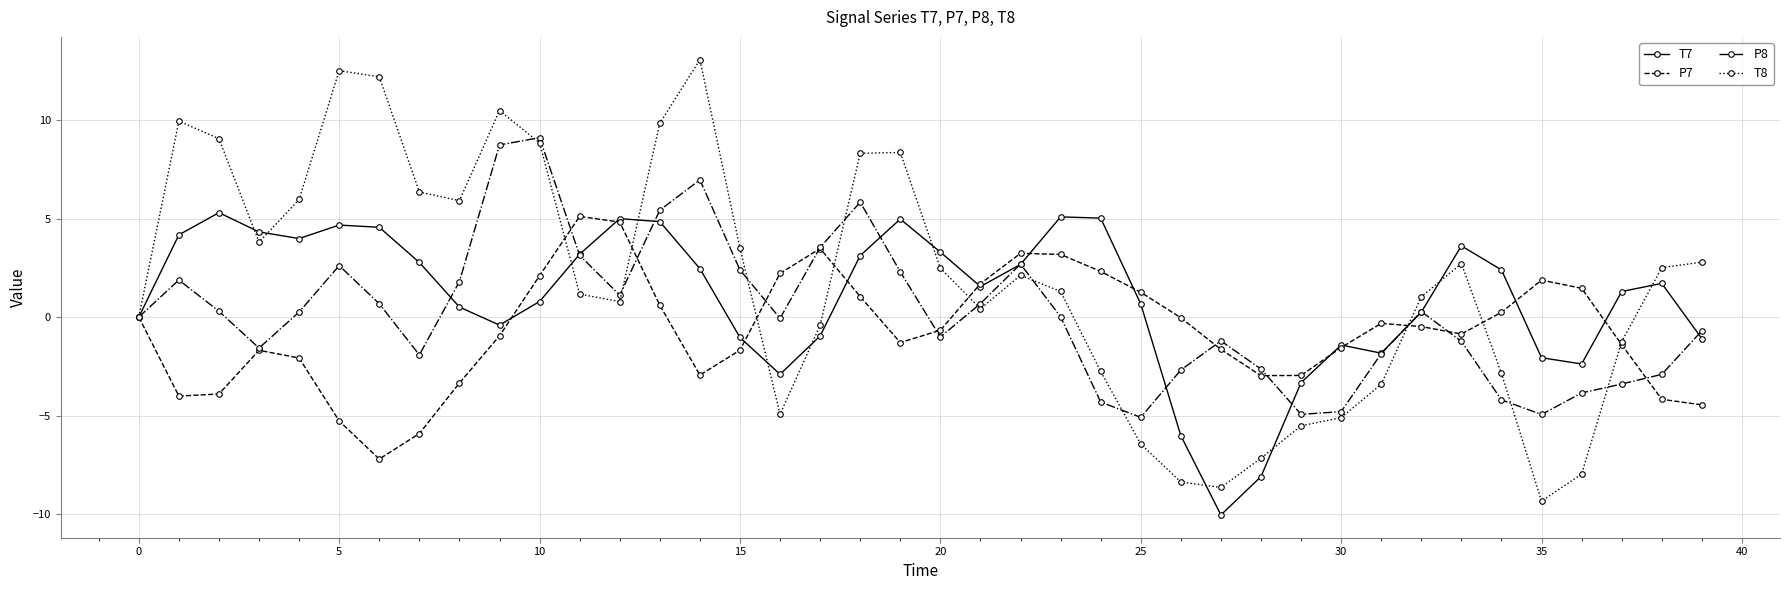

Count the number of data series in this chart.

4